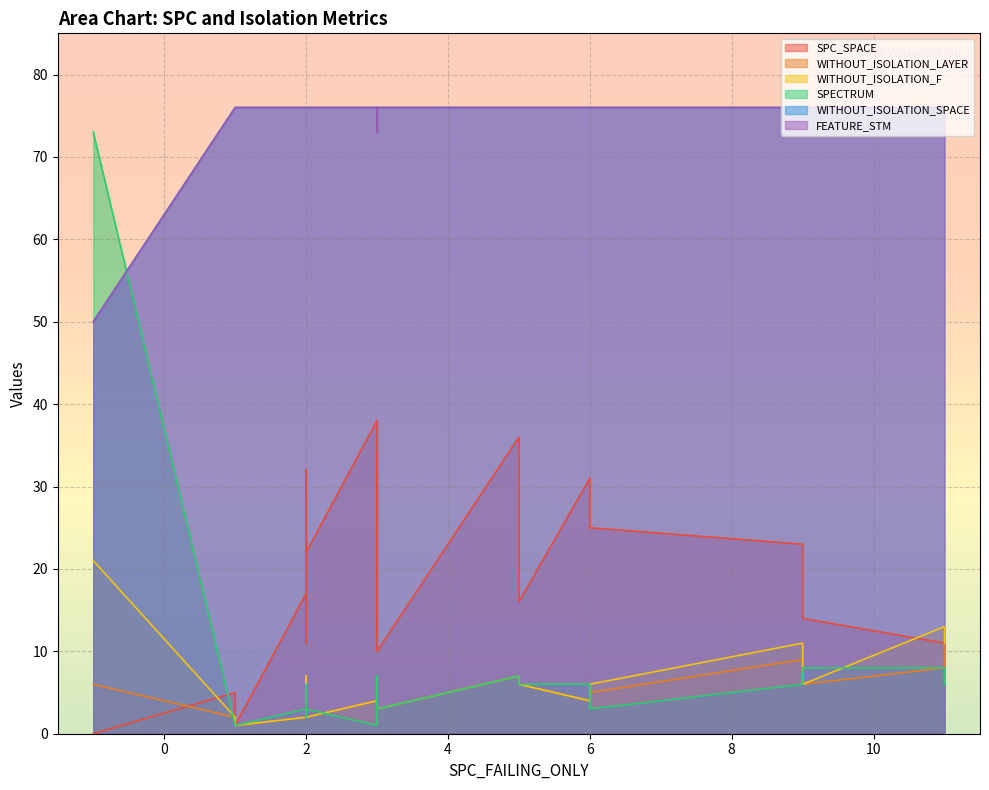

True or false: FEATURE_STM has more than 1 points higher than both neighbors.

False